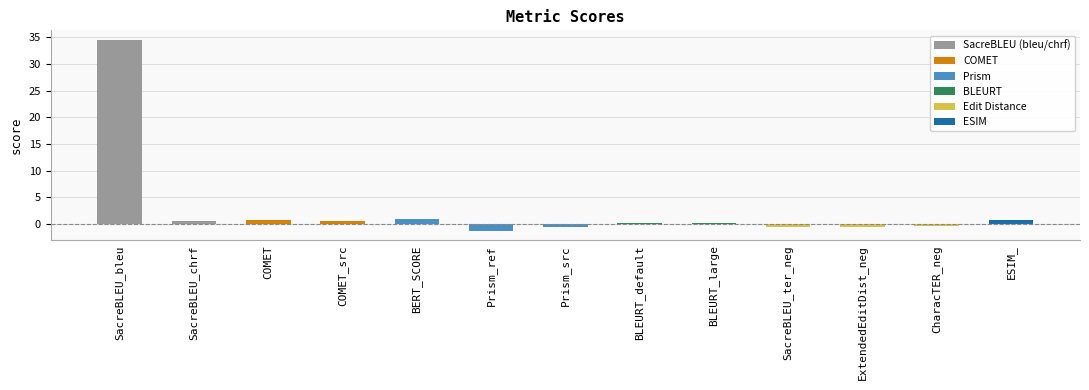

What is the approximate value at BERT_SCORE?

0.9